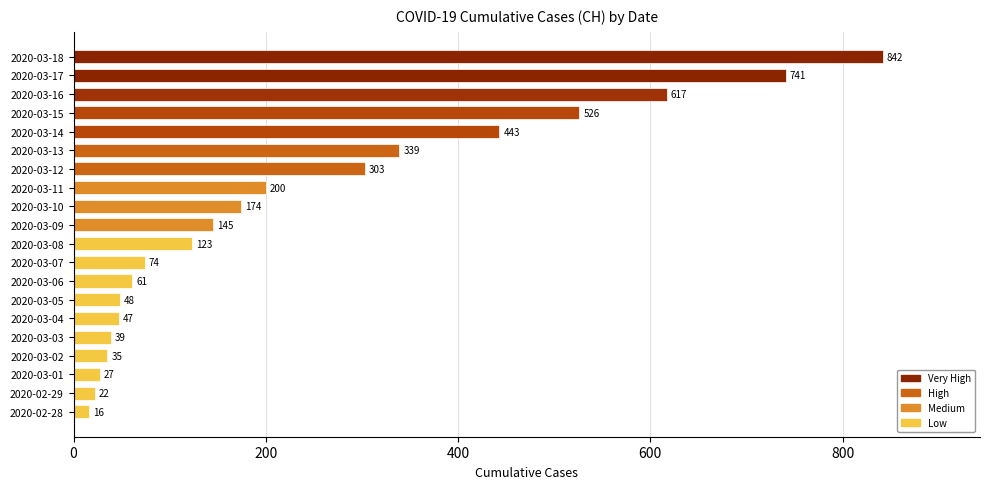

What position from the top is 2020-03-07?

12